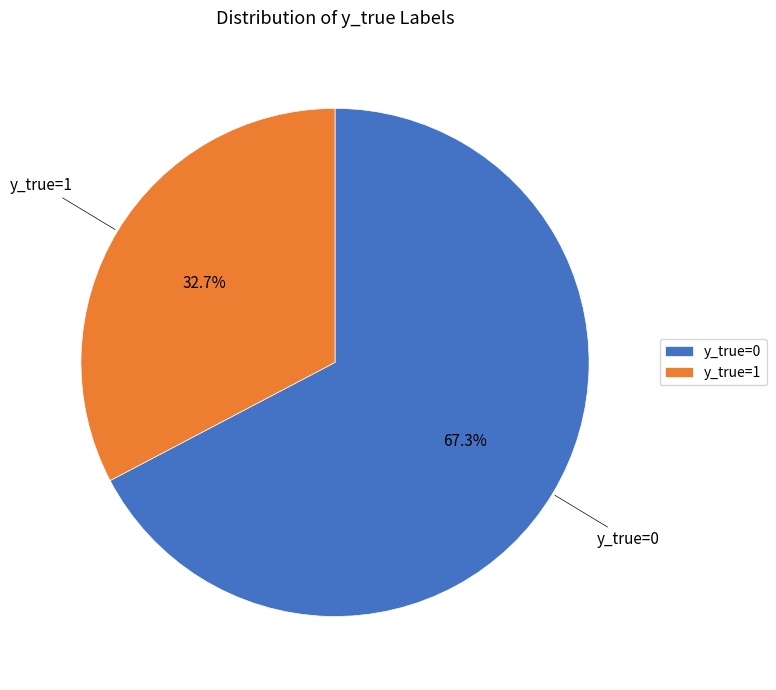

To the nearest percent, what is the combined percentage of y_true=1 and y_true=0?

100%